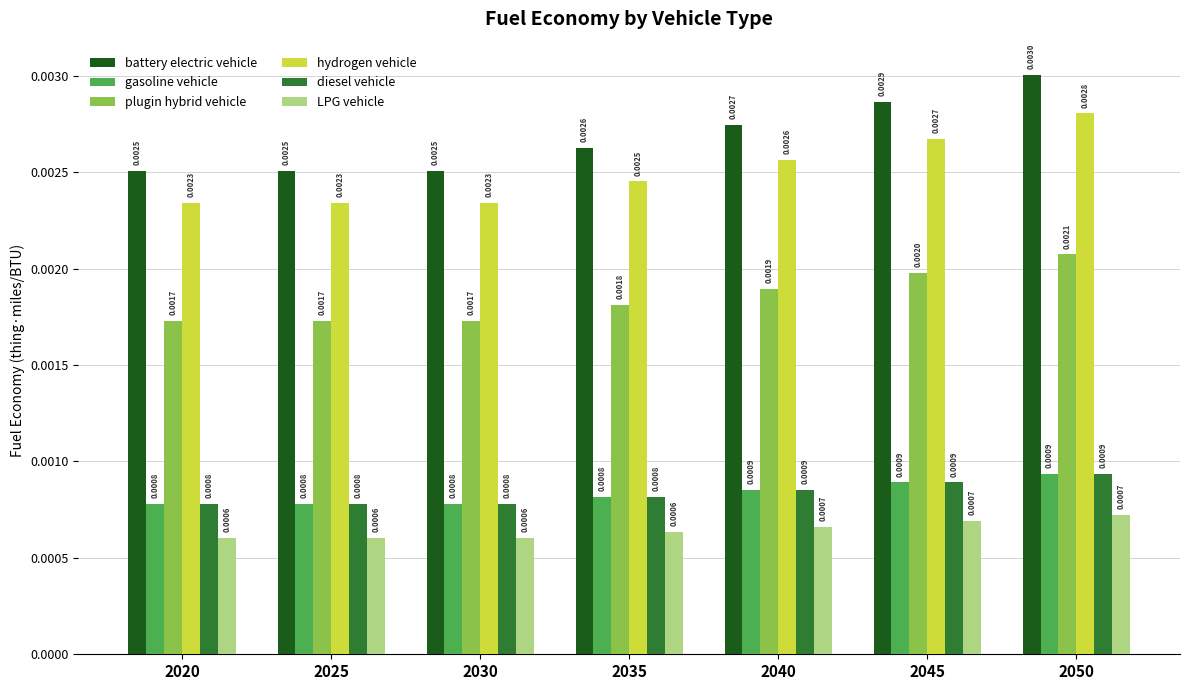

Which series has the largest total across all categories?

battery electric vehicle